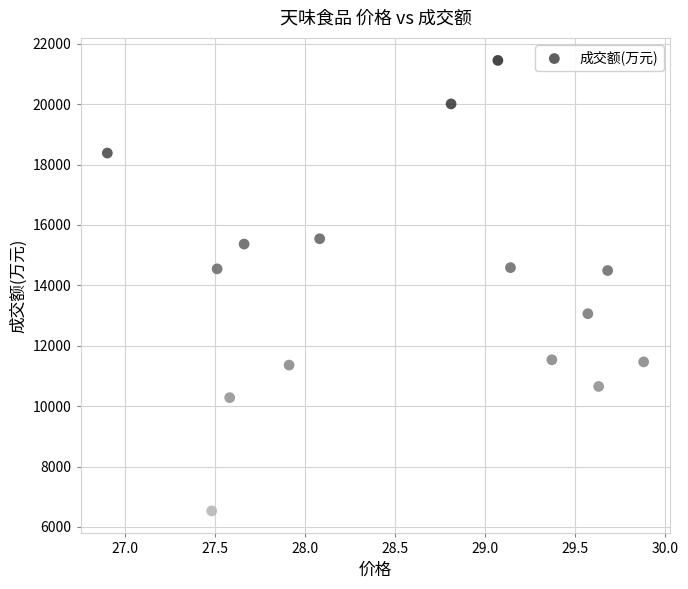

What is the range of Y values (max minus min)?

14918